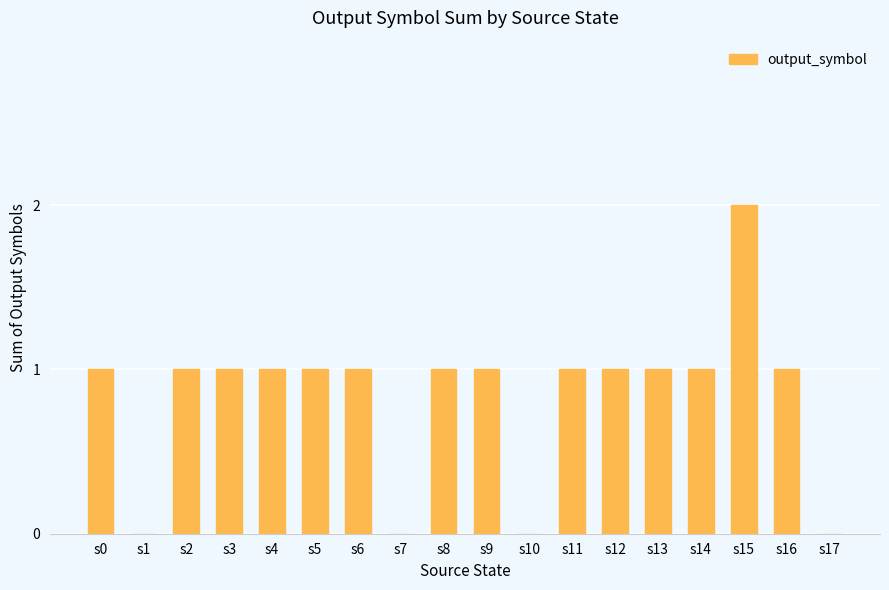

How many series are shown in this chart?

1